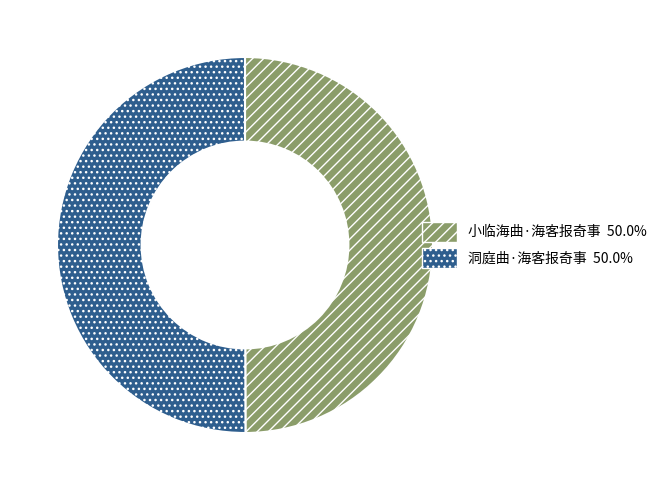

What is the ratio of the value at 小临海曲·海客报奇事 to the value at 洞庭曲·海客报奇事?

1.0